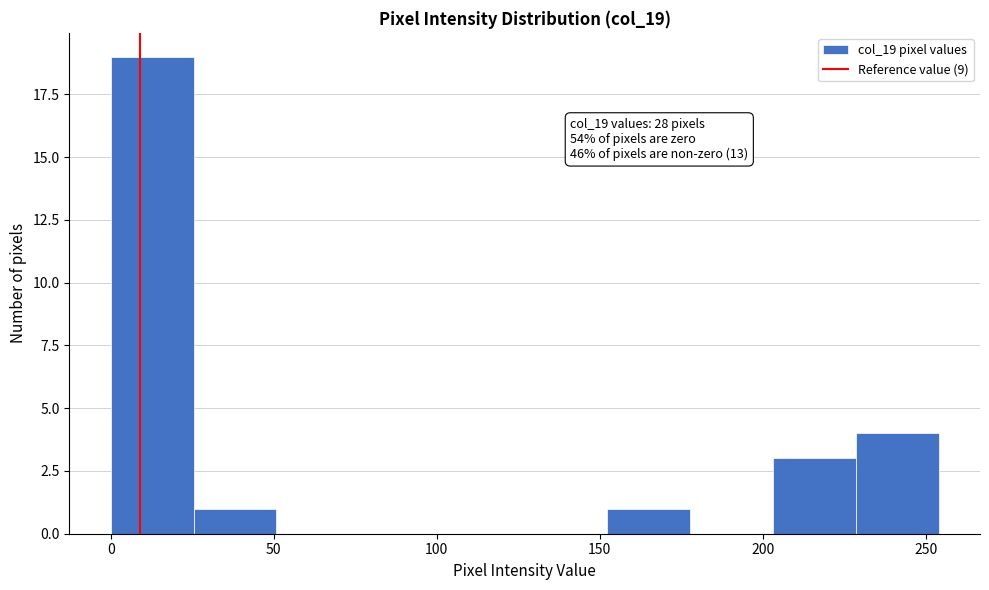

Over which range of the x-axis is the bar tallest?

0 to 25